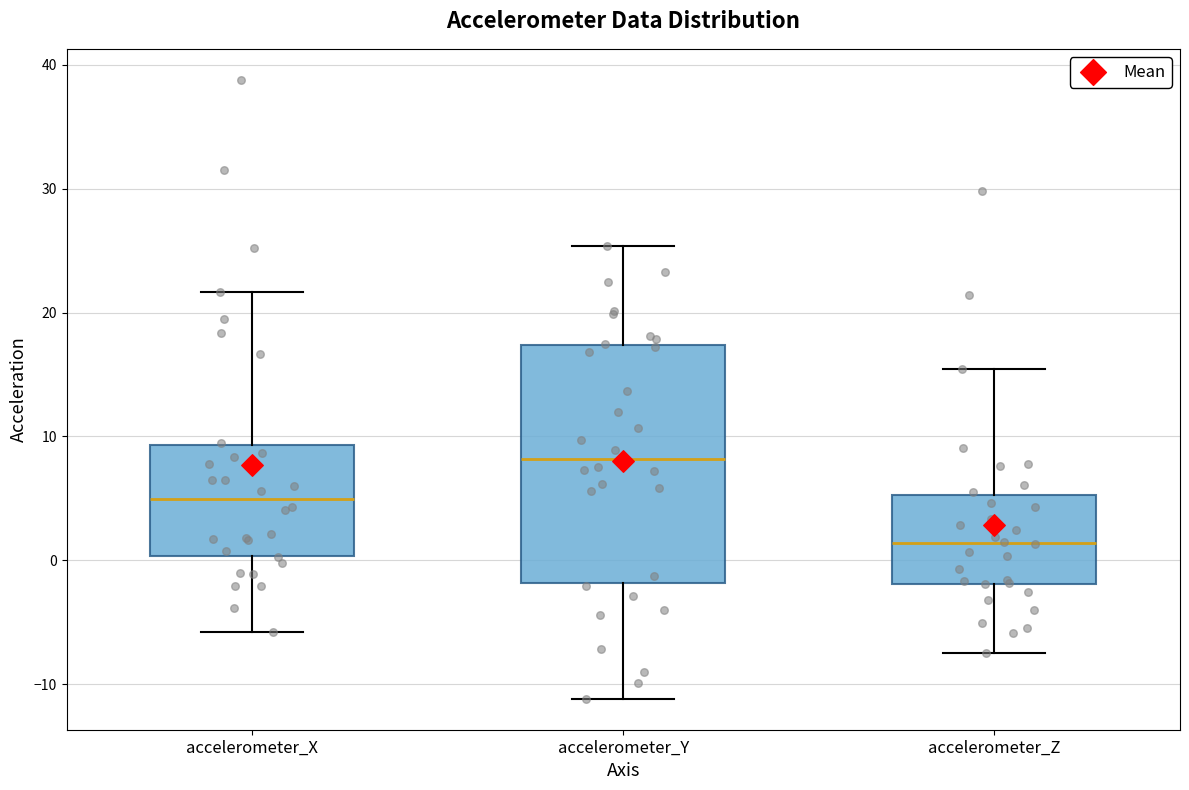

Reading left to right, read every box against the y-axis: the position of its median line, the range the box covers, and the ends of its whiskers. The values are not printed on the chart, so give them approximately, as read against the axis.

accelerometer_X: median 5, box 0 to 9, whiskers -6 to 22
accelerometer_Y: median 8, box -2 to 17, whiskers -11 to 25
accelerometer_Z: median 1, box -2 to 5, whiskers -7 to 15